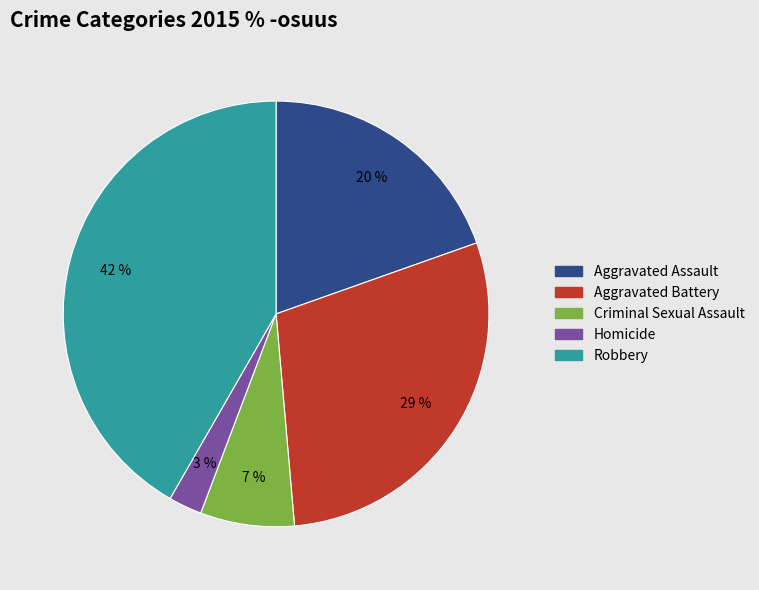

Is there any slice that represents more than half of the pie?

No